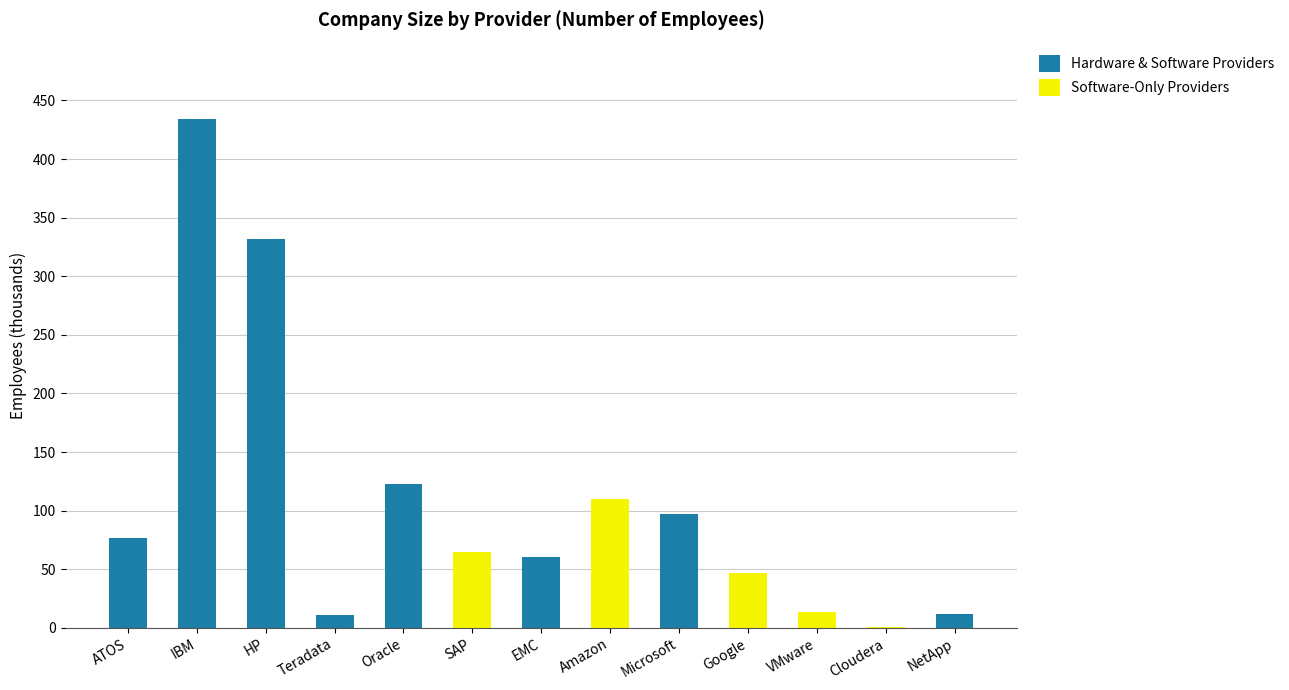

Is it true that Hardware & Software Providers equals 10.5 at Teradata?

True